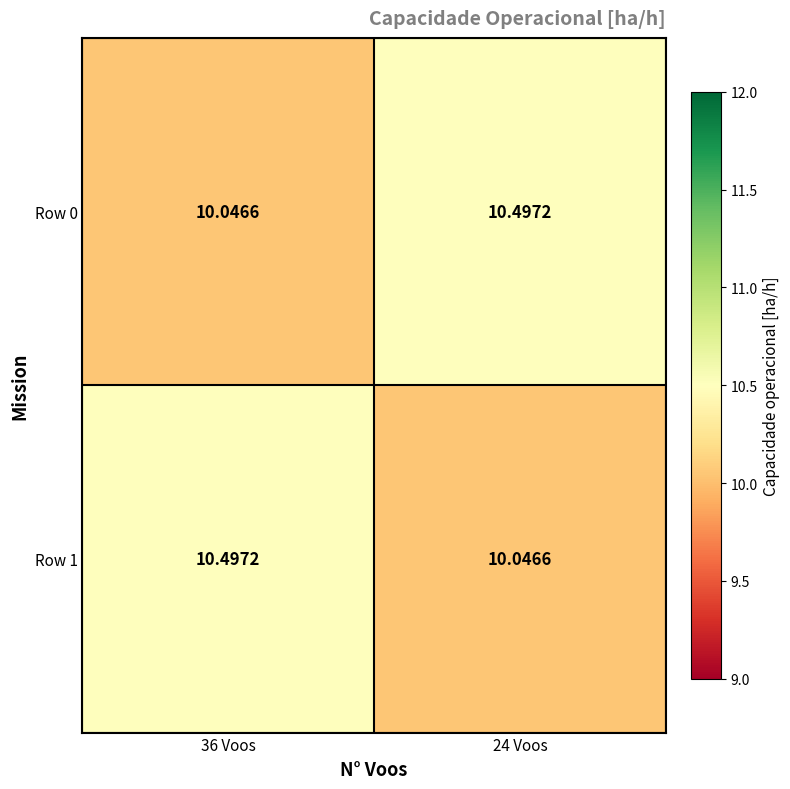

Is the value of Row 1 at 24 Voos greater than the value of Row 0 at 24 Voos?

No